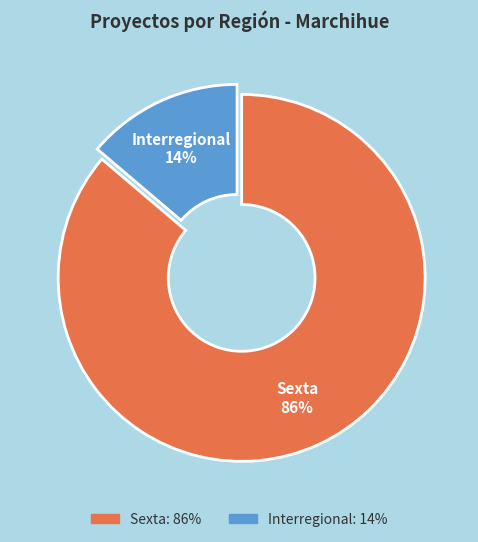

Which category has the biggest portion of the pie?

Sexta